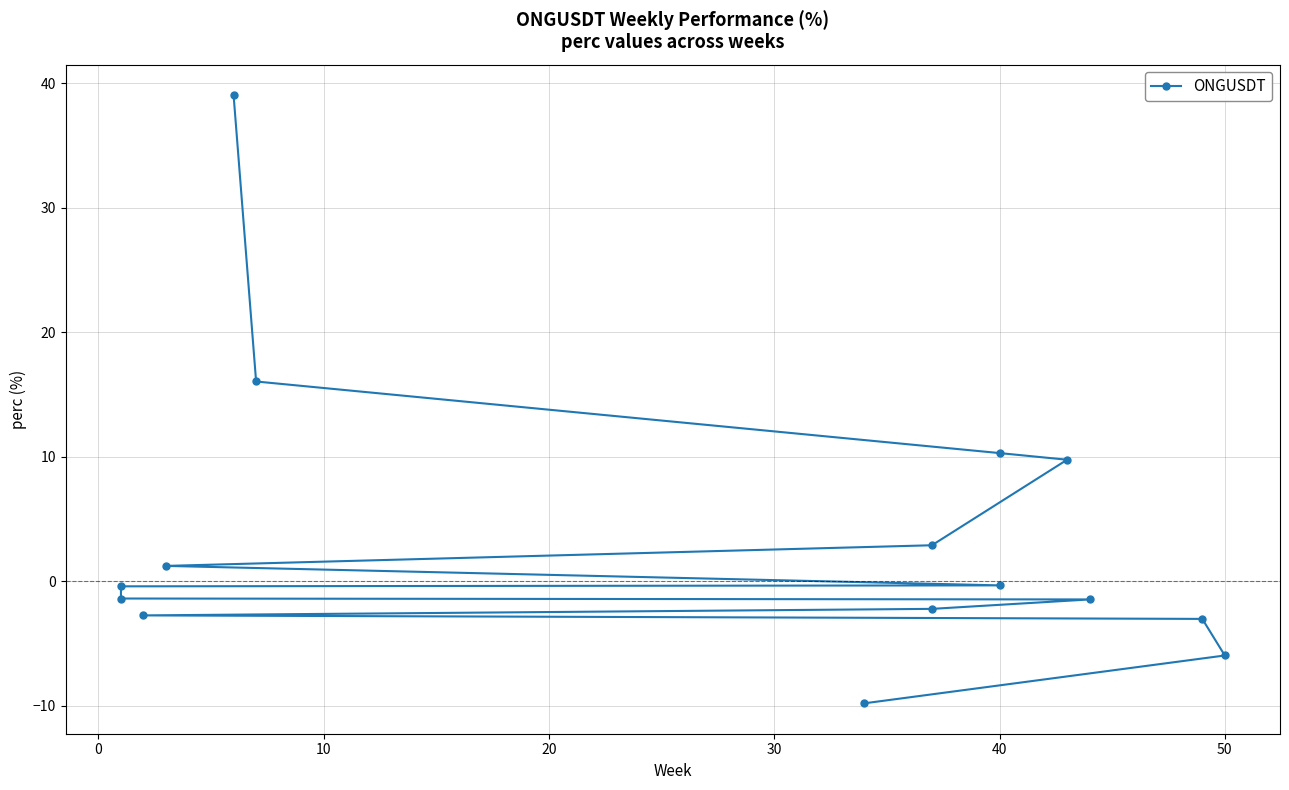

Which has a higher value, −10 or 50?

−10